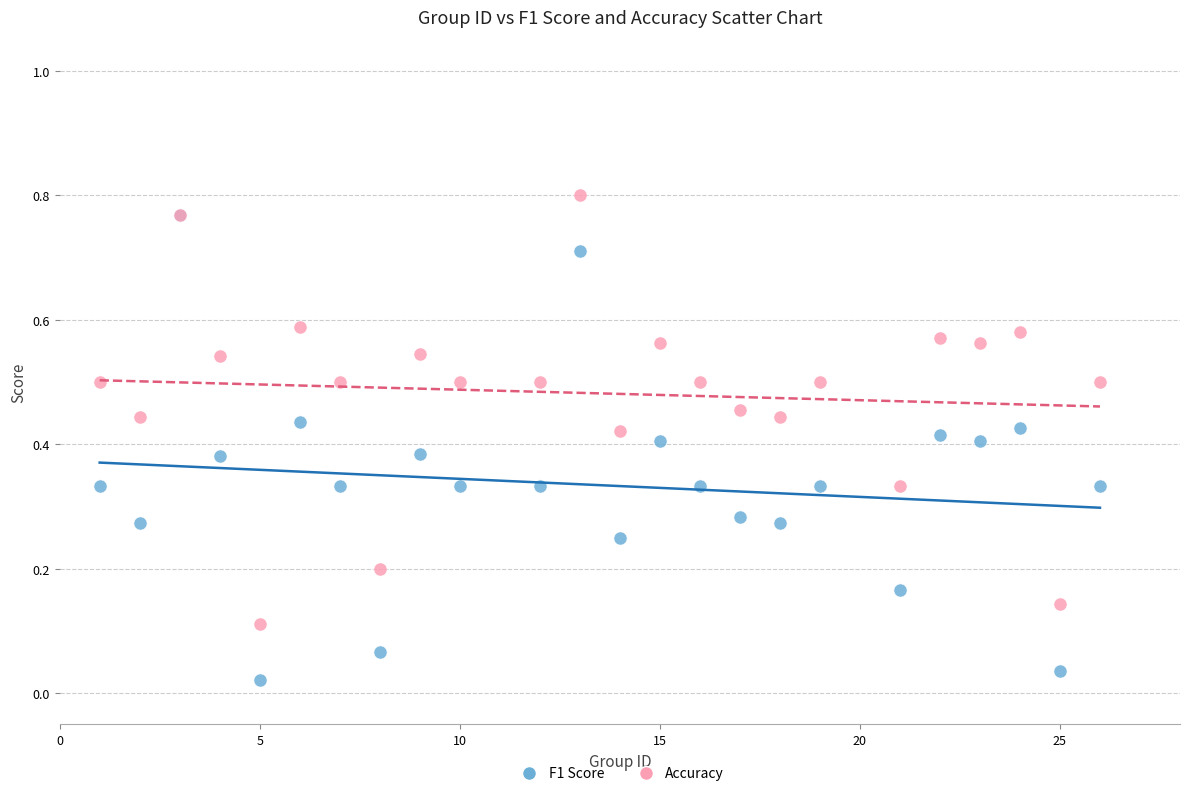

Which series contains the highest Y value?

Accuracy